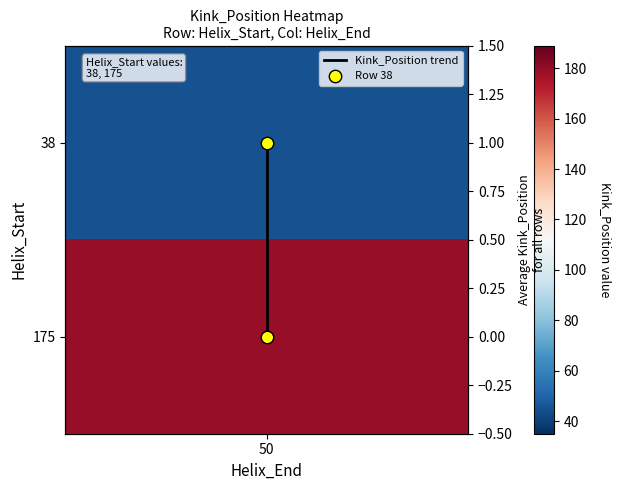

Reading right to left, extract all data points from this chart.

1	0